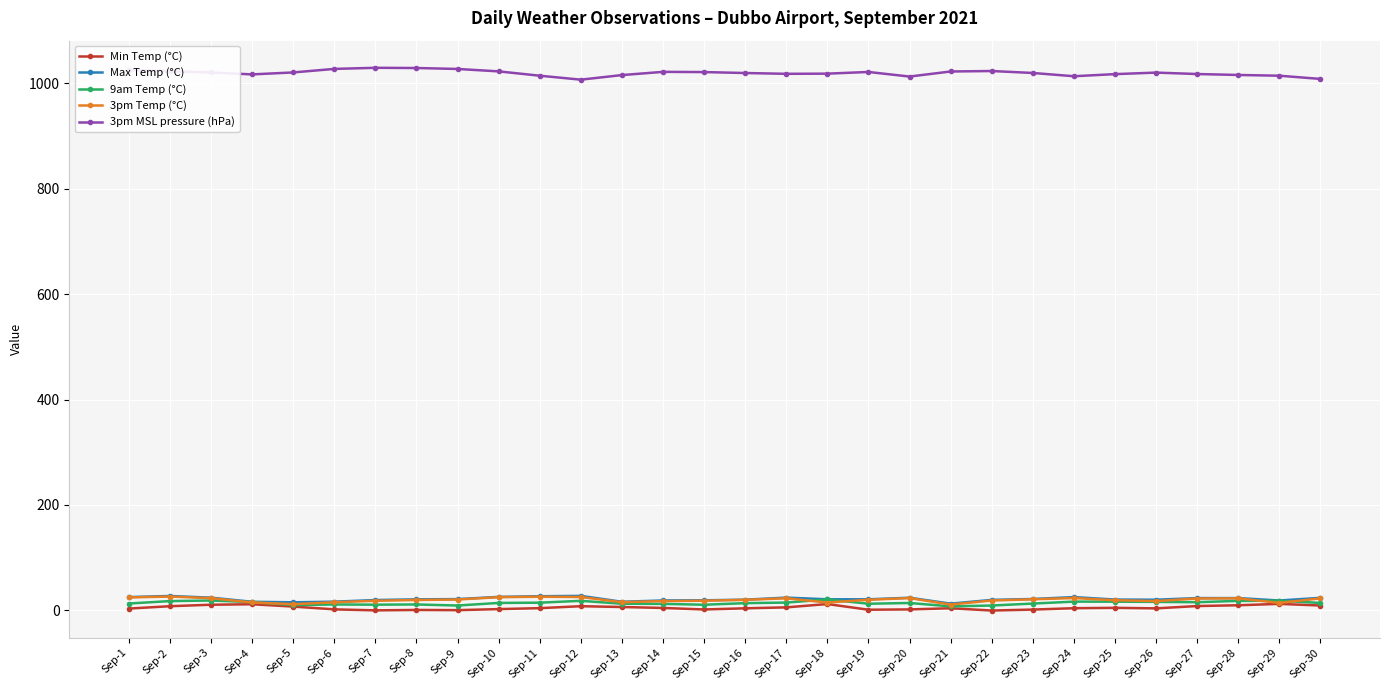

True or false: Max Temp (°C) has more than 2 interior local peaks.

True